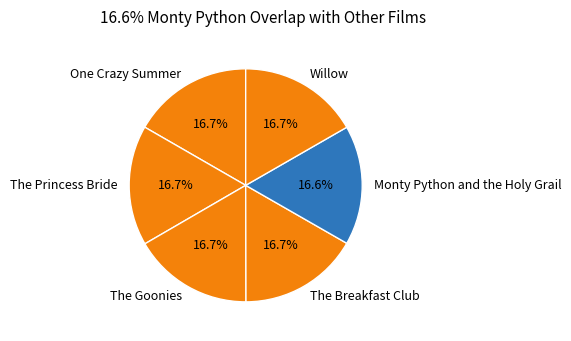

What is the ratio of the value at Willow to the value at The Breakfast Club?

1.0